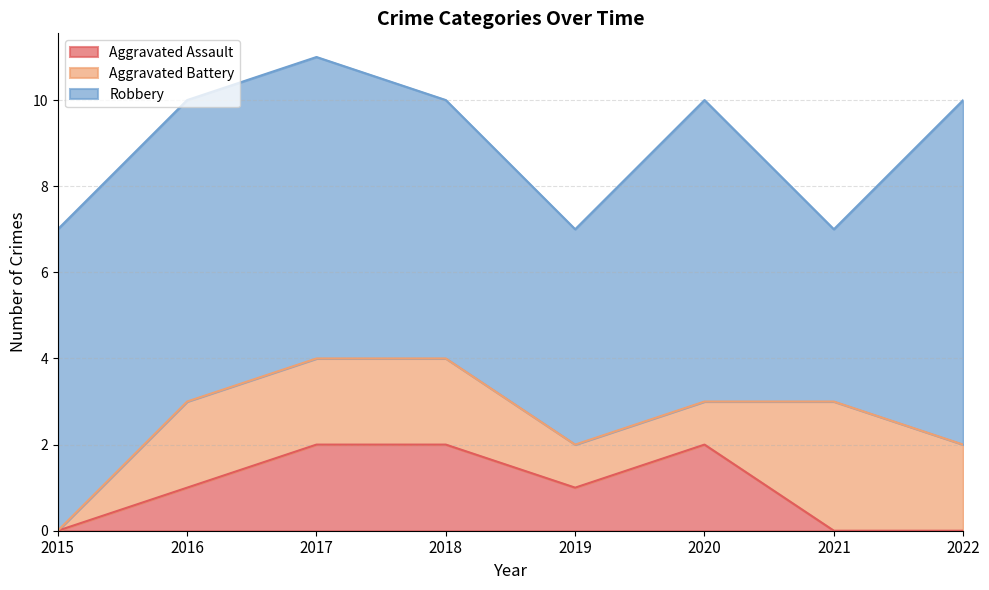

Between 2022 and 2019, which is larger?

2019